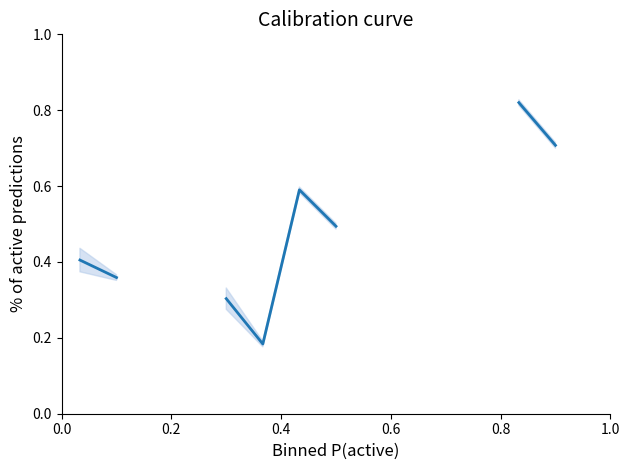

What position from the left is 0.0?

1